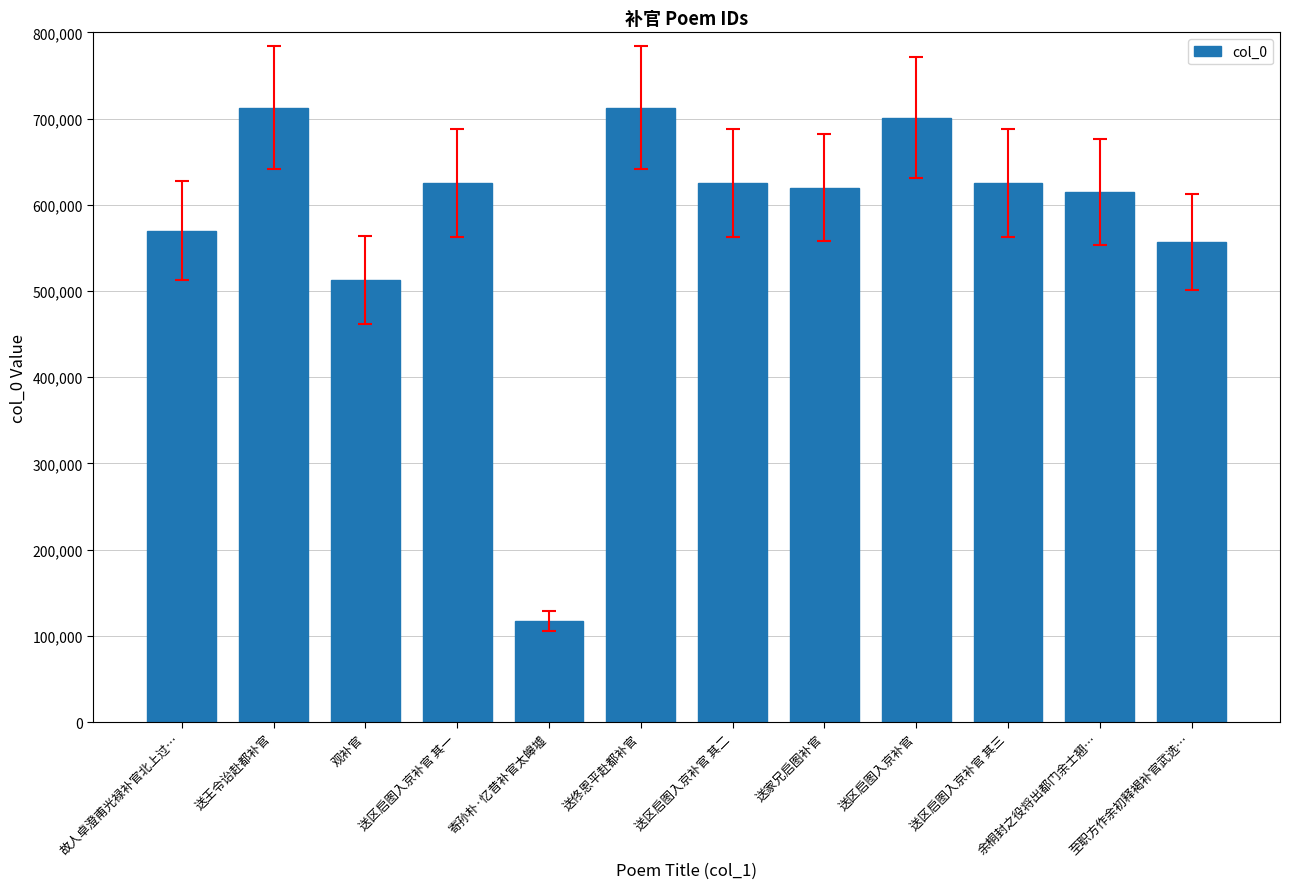

Which category has the lowest value across all series?

寄孙朴·忆昔补官太皞墟